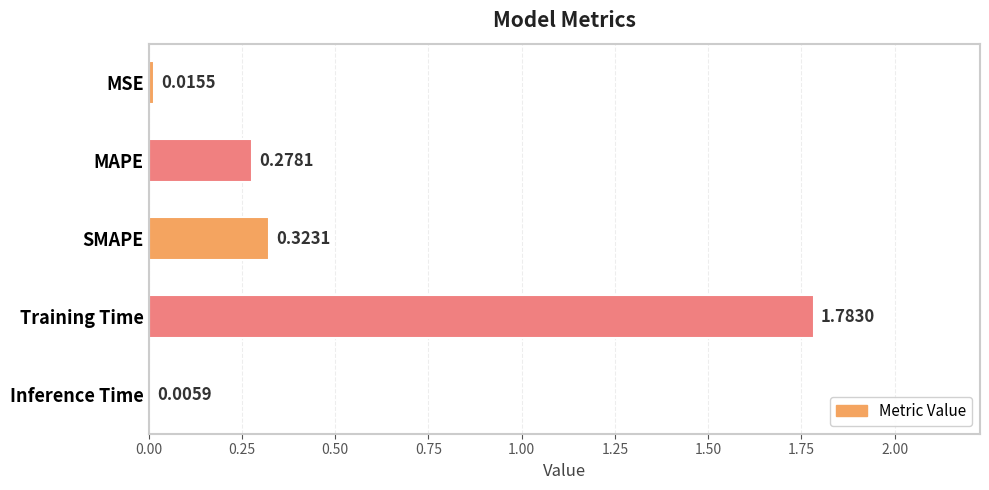

What is the change in value from SMAPE to Training Time?

+1.5